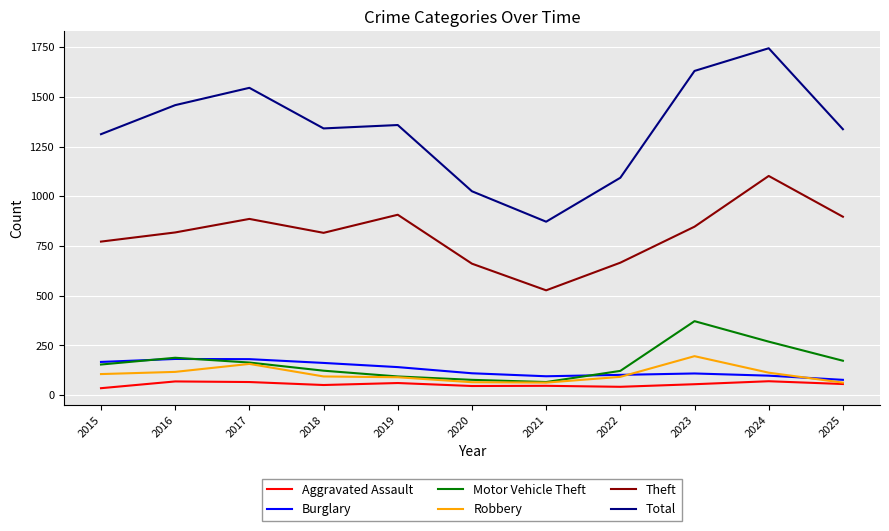

True or false: Motor Vehicle Theft and Theft intersect in this chart.

False